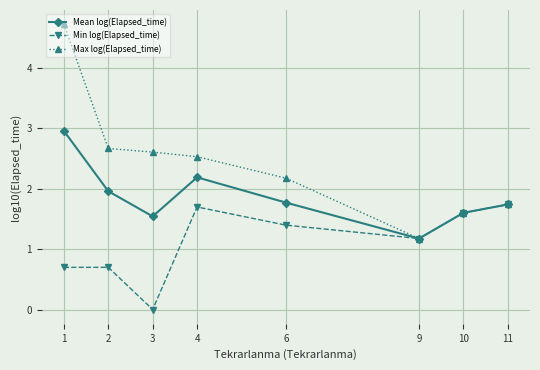

How many data points does each series have?

8